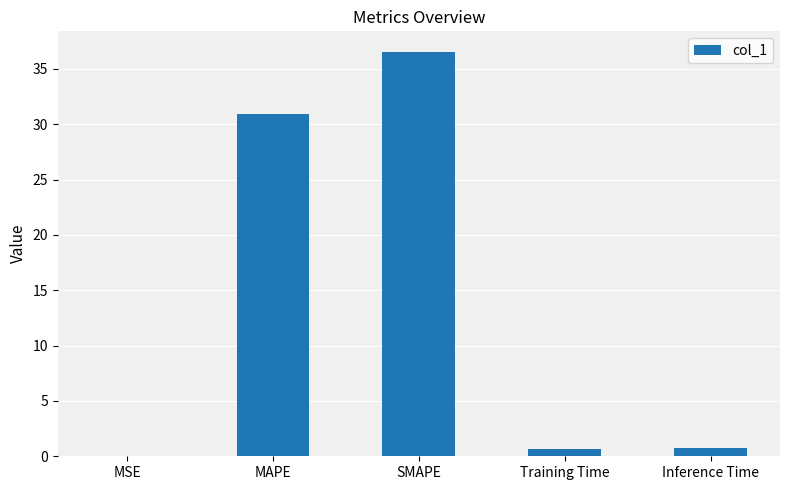

True or false: the data shows 36.6 at SMAPE.

True